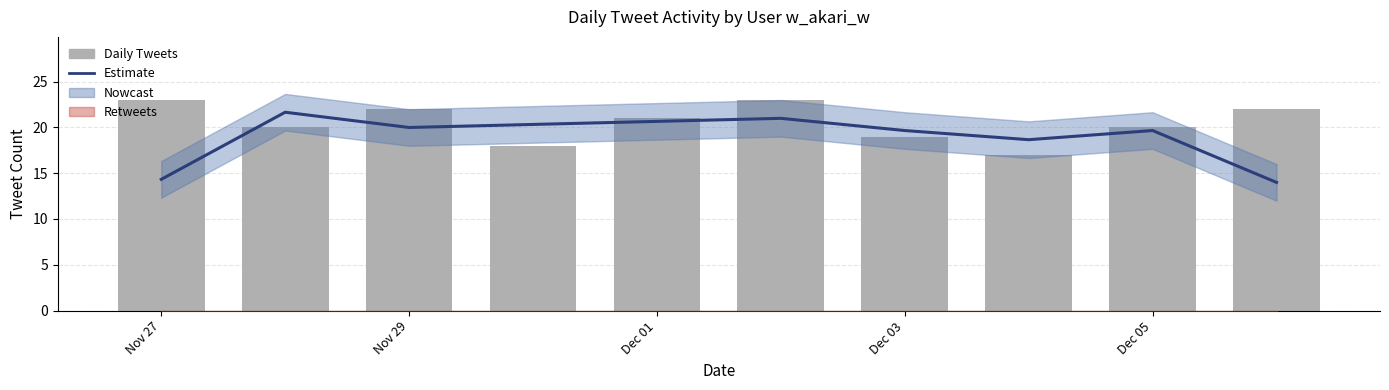

What is the average value of the Estimate series?

19.0